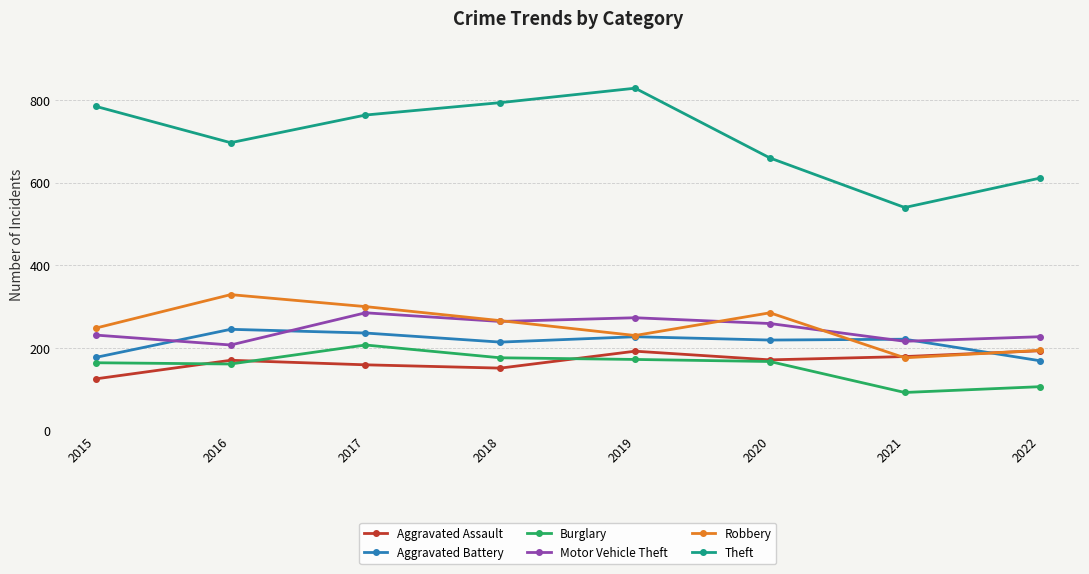

At which category does Theft reach its first local peak?

2019